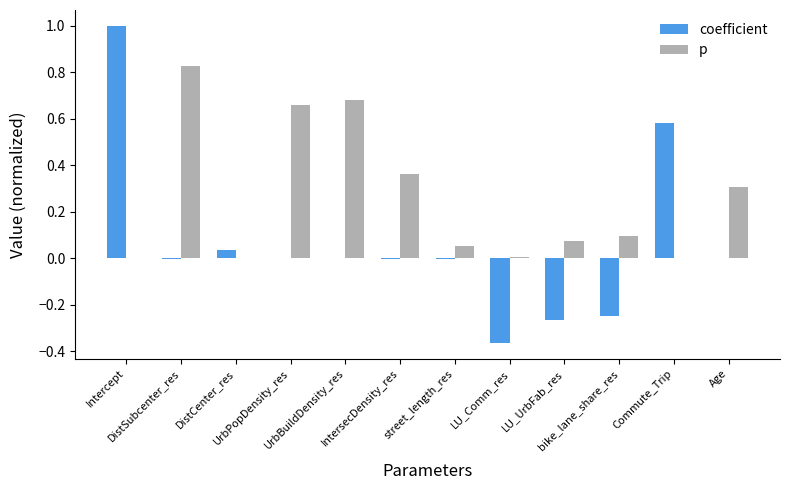

What is the sum of all p values?

3.1